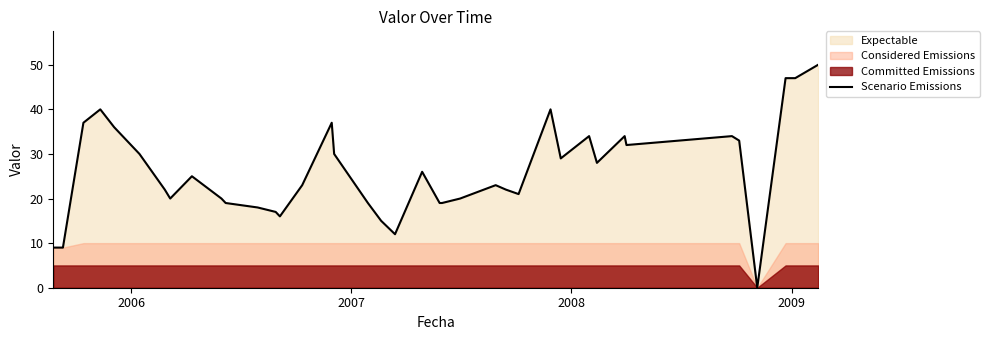

Count the number of categories in the chart.

39